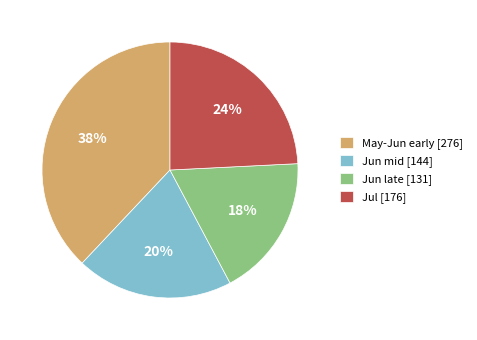

What is the largest slice in the pie chart?

May-Jun early [276]